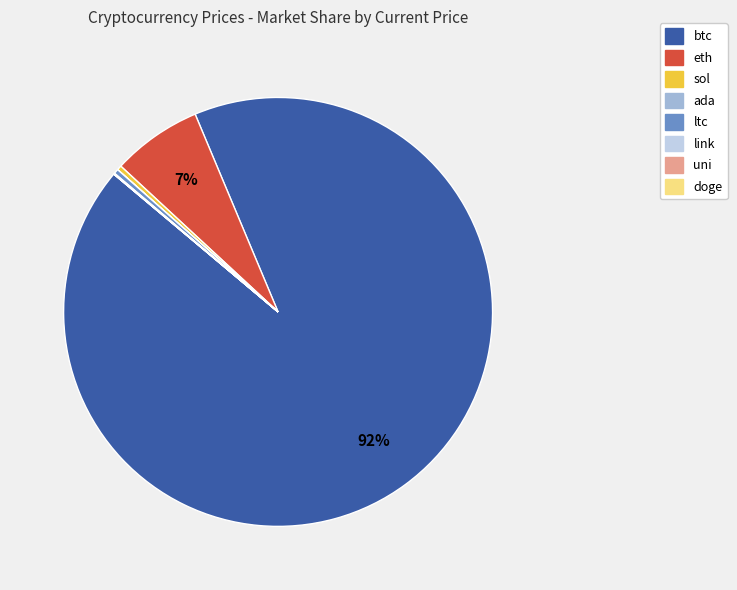

To the nearest percent, what is the average slice percentage?

12%